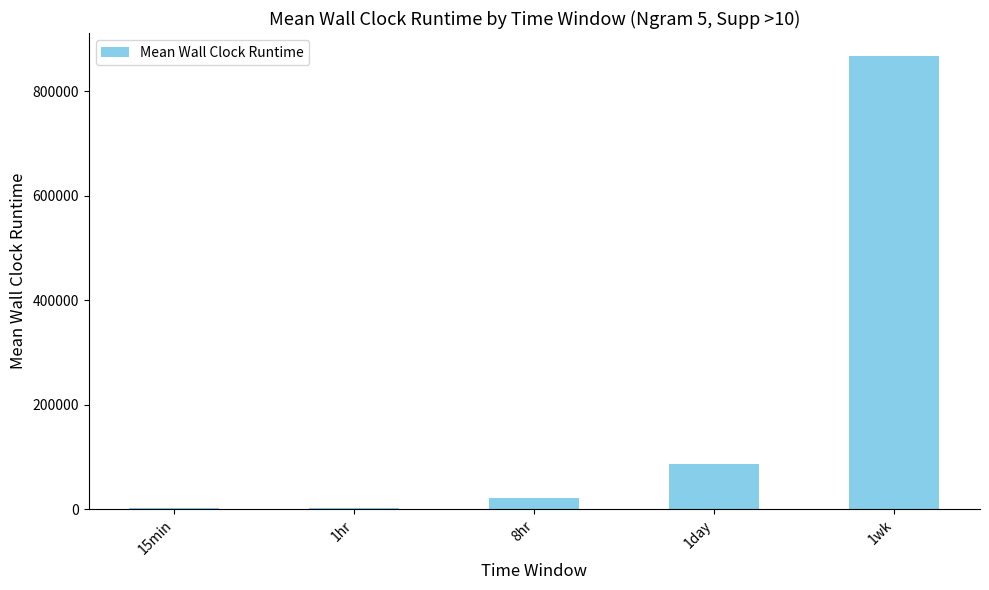

Are the bars horizontal?

No